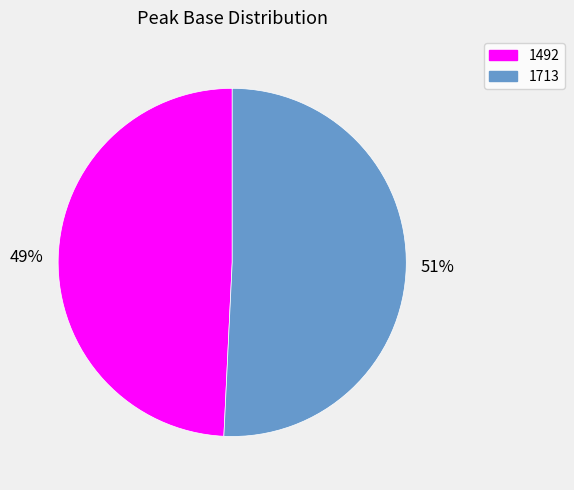

Count the number of slices in the pie.

2